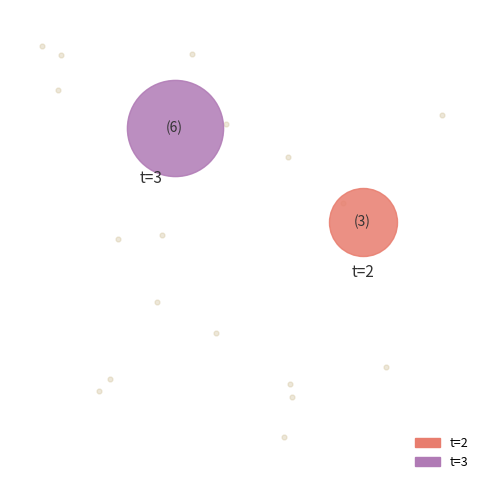

Combined, do 8 and 6 account for over 50%?

No